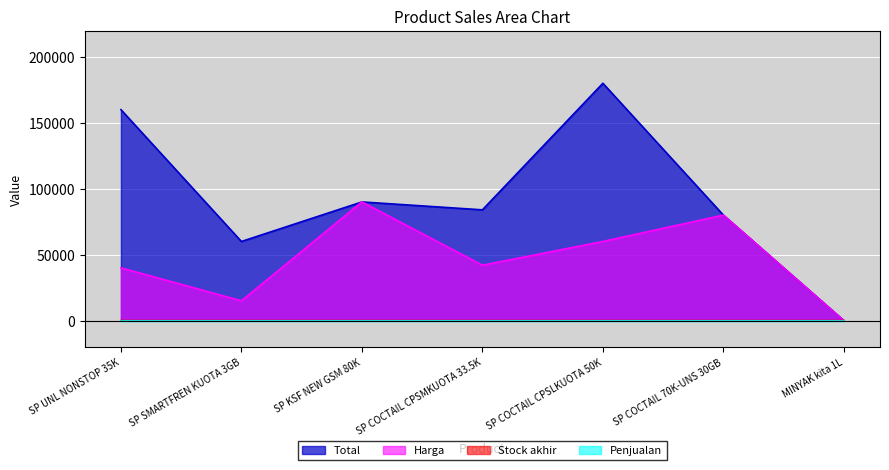

At how many categories does at least one series exceed 168220?

1